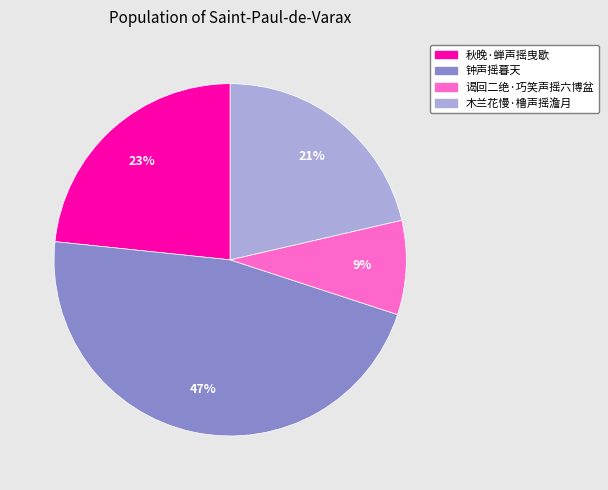

Rank the categories by value from highest to lowest.

钟声摇暮天, 秋晚·蝉声摇曳歇, 木兰花慢·橹声摇澹月, 谒回二绝·巧笑声摇六博盆